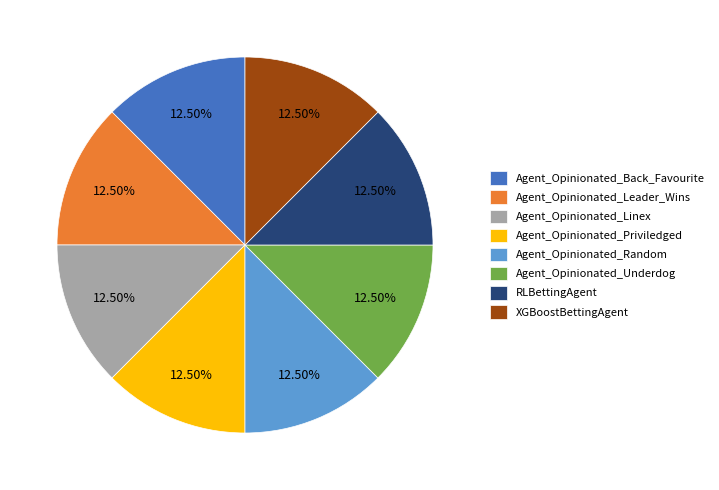

How many slices are in this pie chart?

8